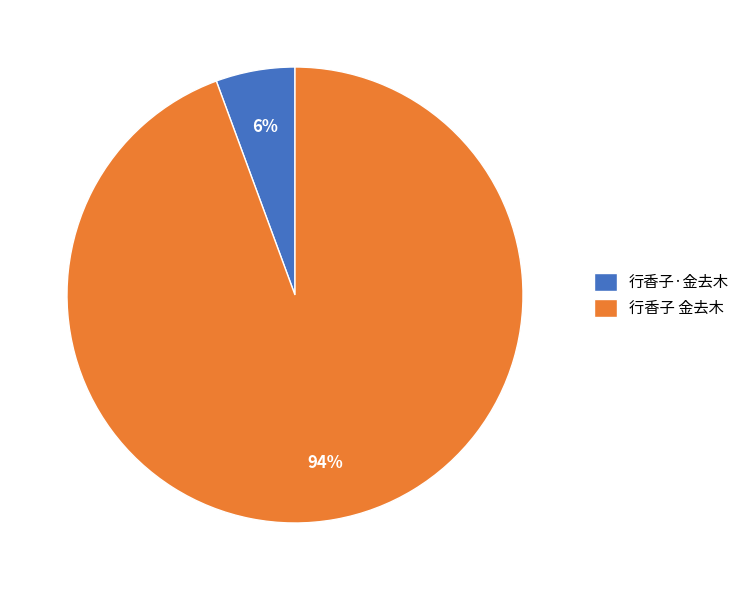

Between 行香子 金去木 and 行香子·金去木, which is larger?

行香子 金去木